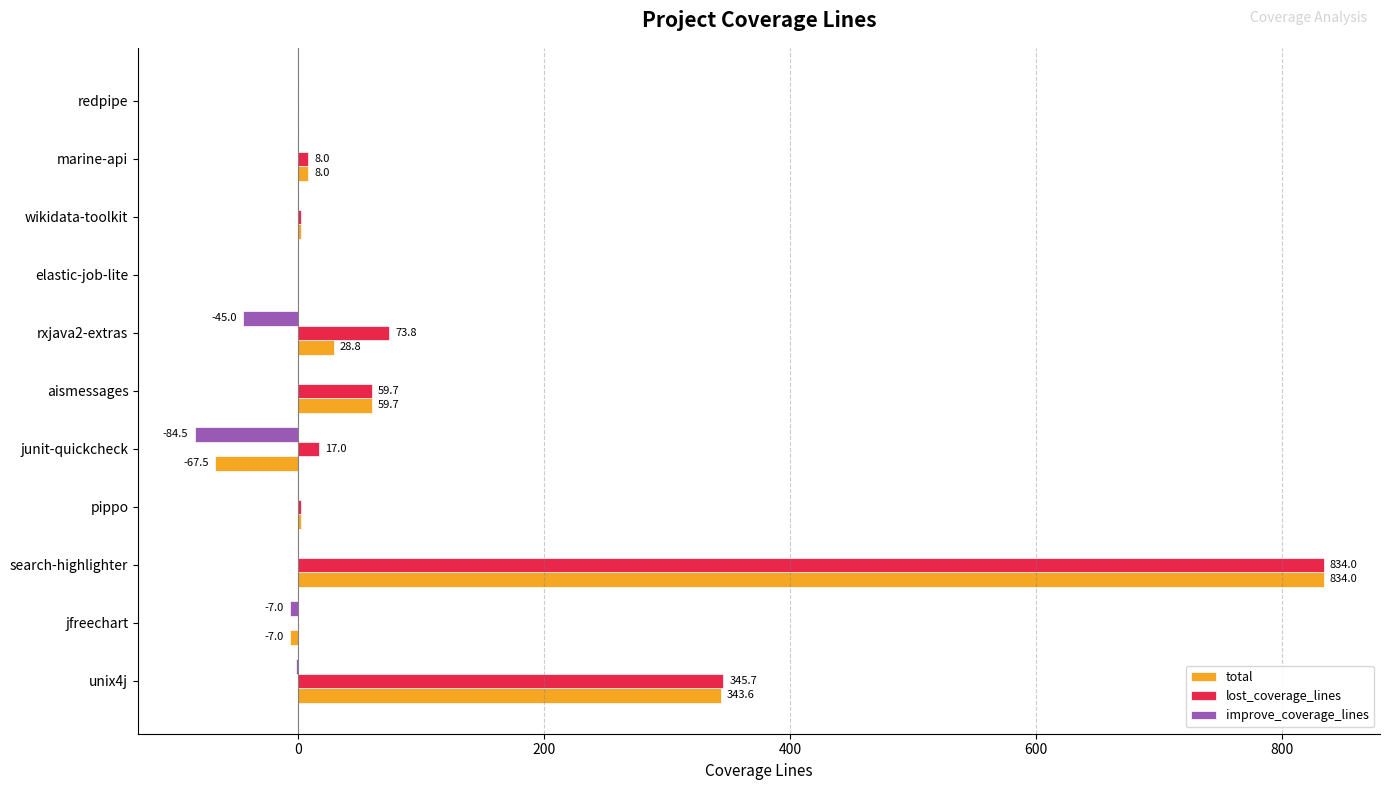

Read the lost_coverage_lines value at aismessages.

59.7